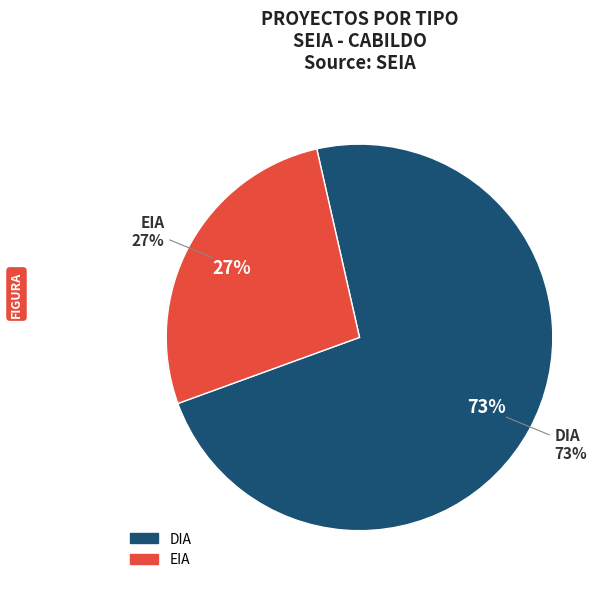

True or false: DIA accounts for 73% of the total.

True